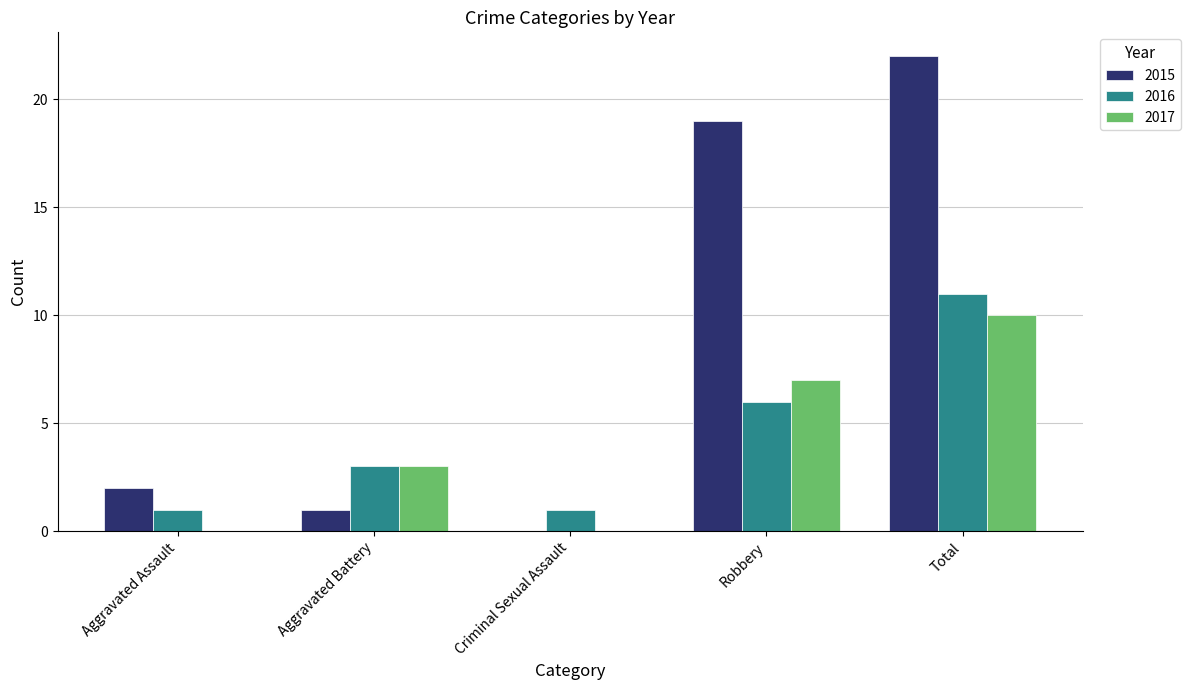

Reading left to right, what are all the values shown in this chart?

2015: Aggravated Assault=2	Aggravated Battery=1	Criminal Sexual Assault=0	Robbery=19	Total=22
2016: Aggravated Assault=1	Aggravated Battery=3	Criminal Sexual Assault=1	Robbery=6	Total=11
2017: Aggravated Assault=0	Aggravated Battery=3	Criminal Sexual Assault=0	Robbery=7	Total=10